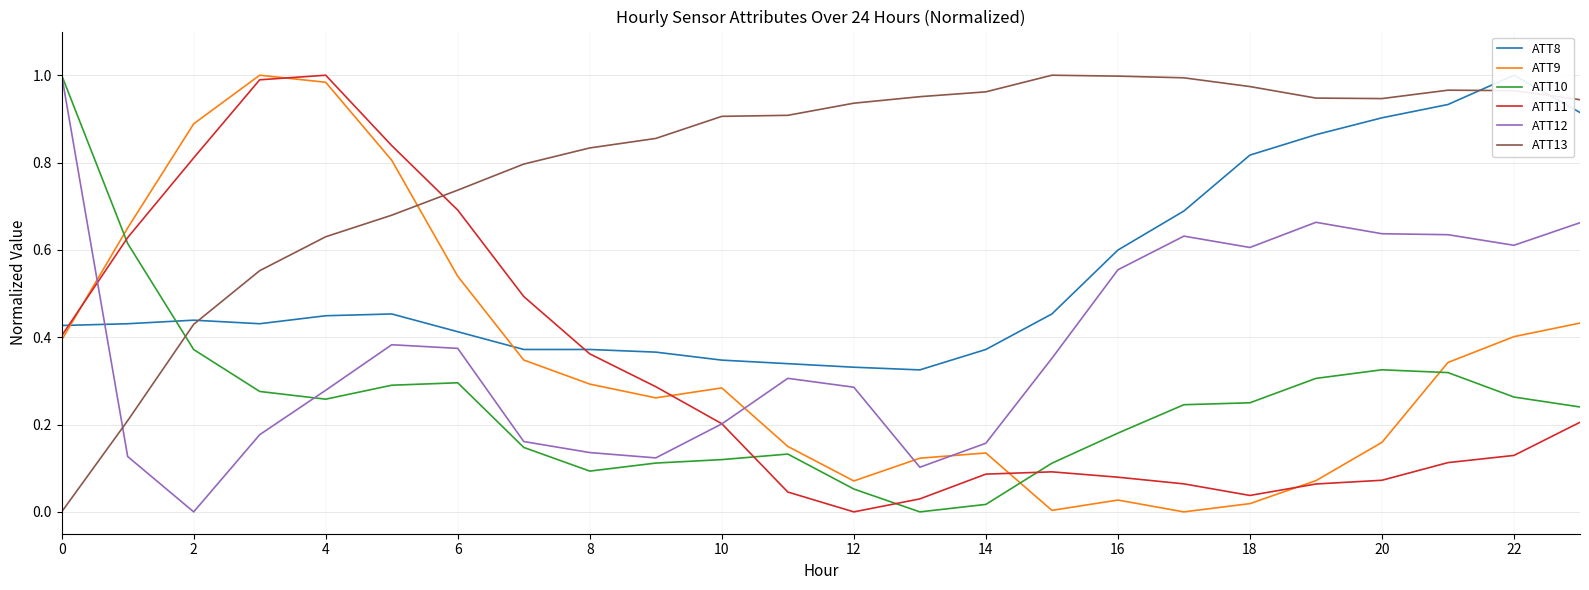

True or false: ATT11 and ATT13 intersect in this chart.

True